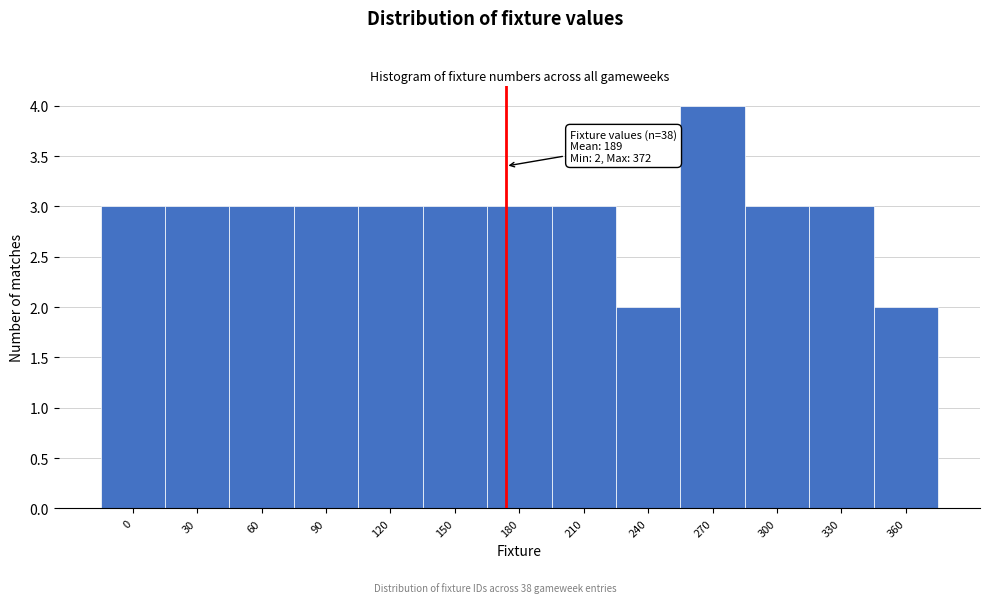

Reading left to right, what are all the values shown in this chart?

3	3	3	3	3	3	3	3	2	4	3	3	2